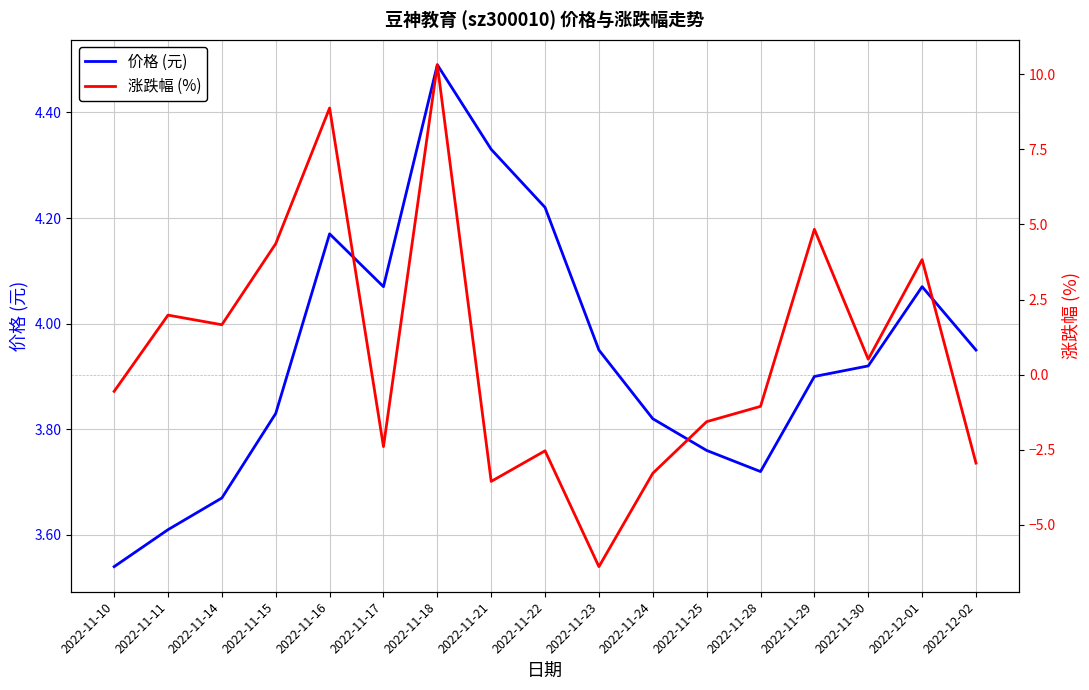

What is the approximate value of 涨跌幅 (%) at 2022-11-14?

1.7